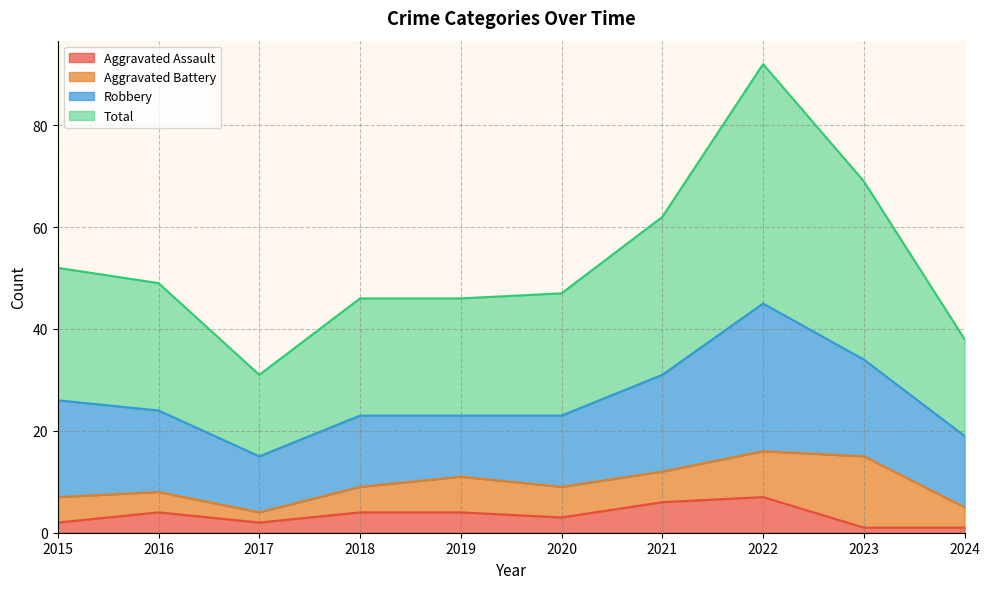

What value does the Aggravated Assault series have at 2020?

3